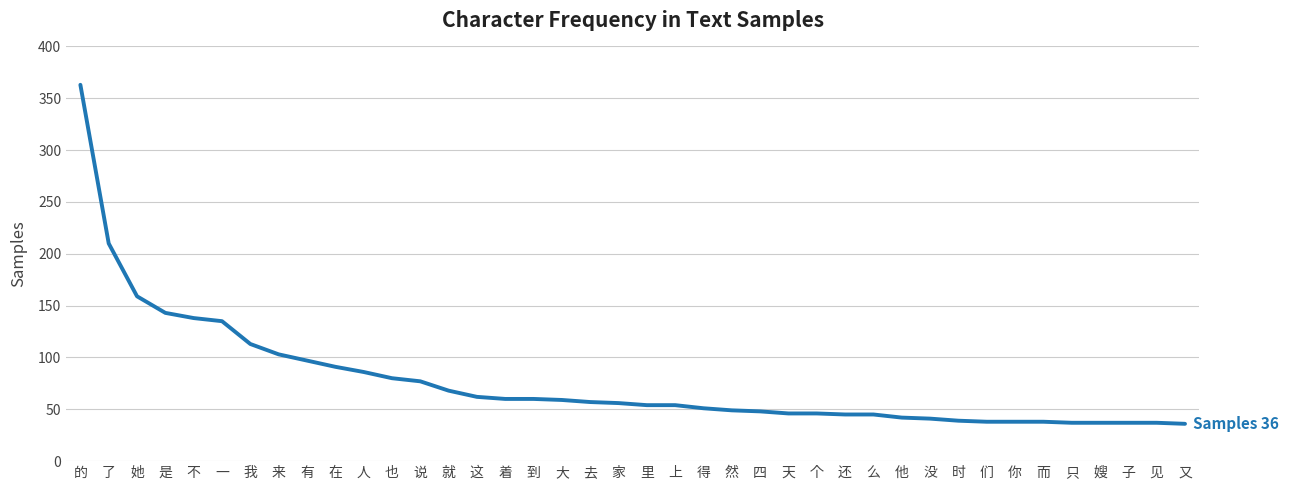

Is it true that the value at 然 is 49?

True